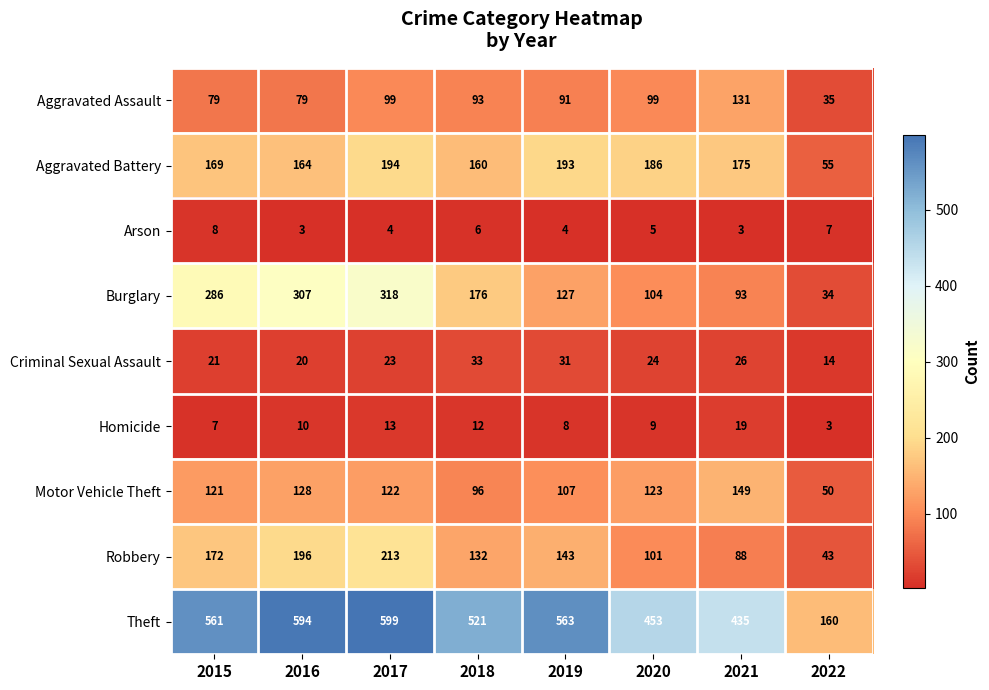

At which category is the sum across all series the highest?

2017